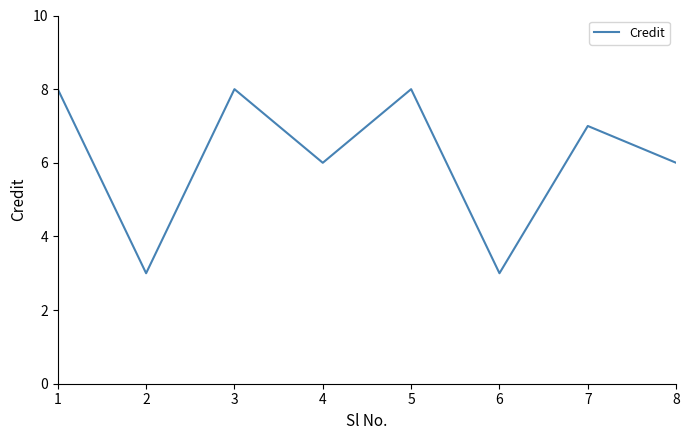

At which category does the data reach its first local peak?

3